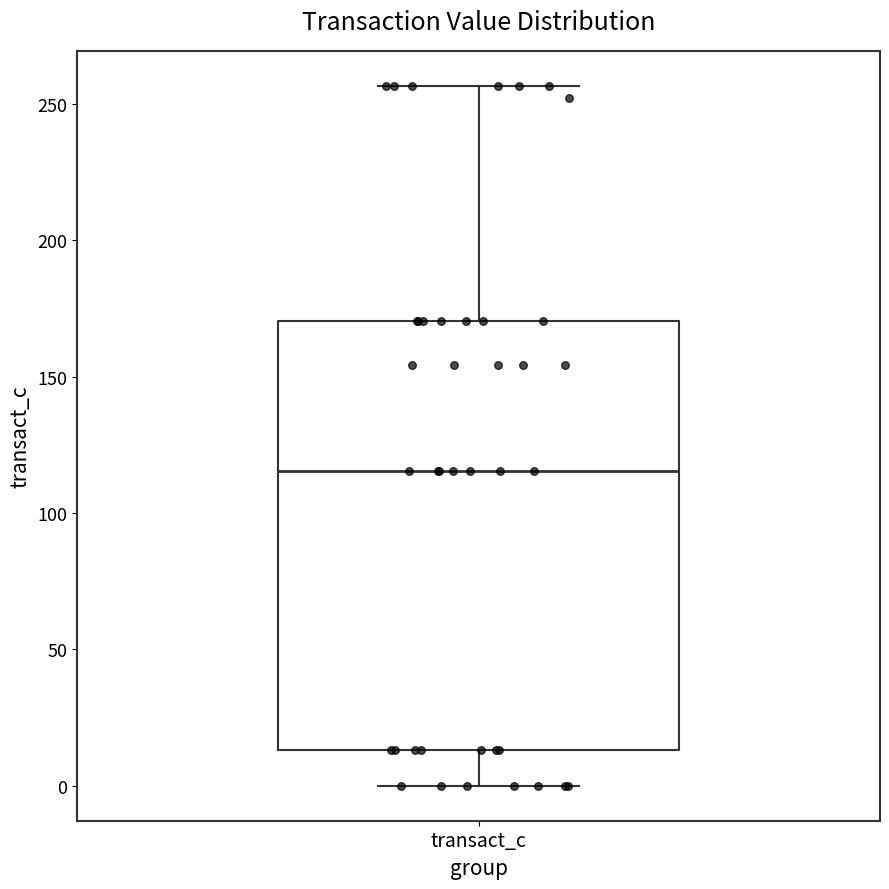

Read this box plot against the y-axis: the position of the median line, the range covered by the box, and the ends of both whiskers. The values are not printed on the chart, so give them approximately, as read against the axis.

median 115, box 15 to 170, whiskers 0 to 255